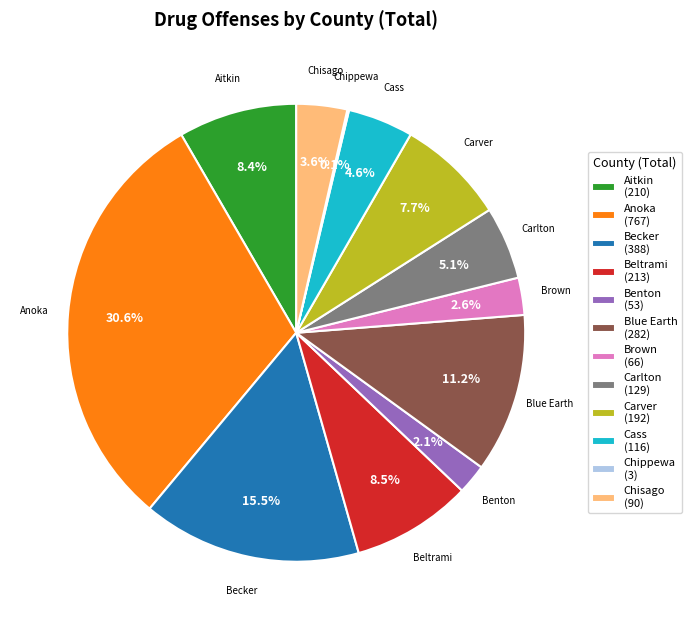

What is the ratio of the value at Blue Earth (282) to the value at Carlton (129)?

2.2